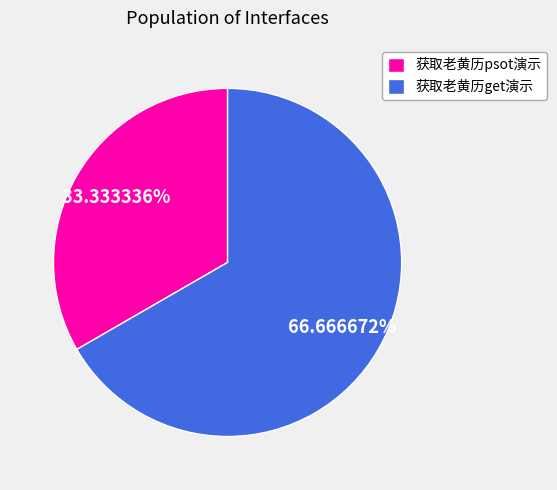

True or false: 获取老黄历psot演示 accounts for 33% of the total.

True